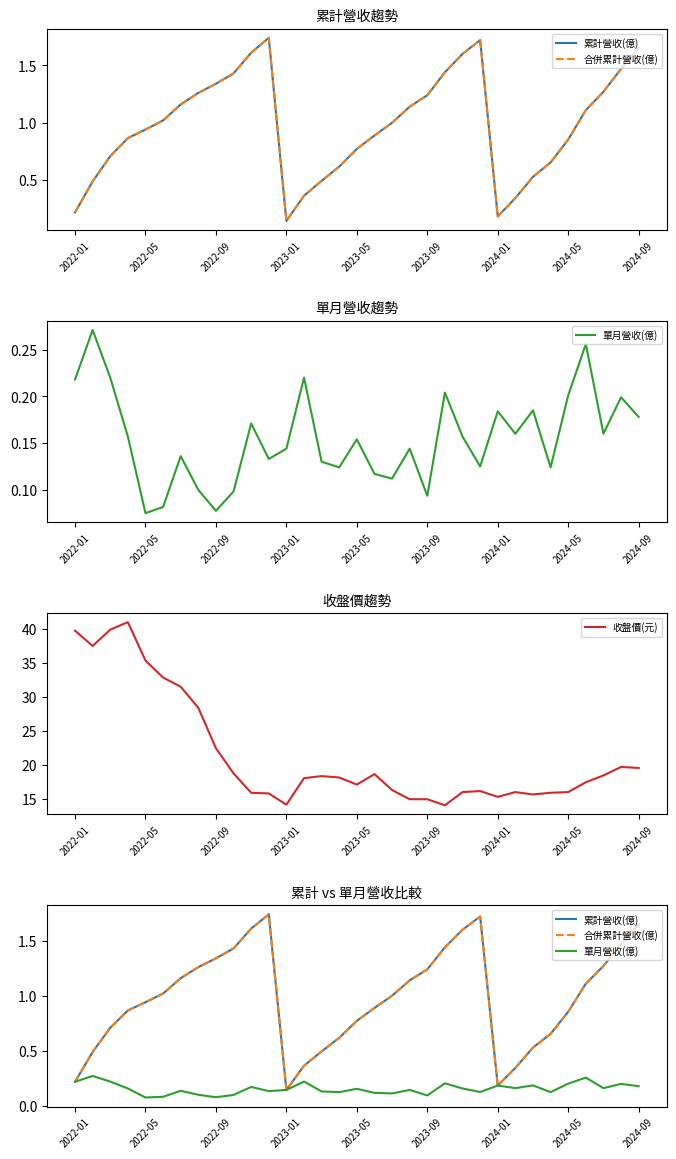

What is the lowest value of the 合併累計營收(億) series?

0.1